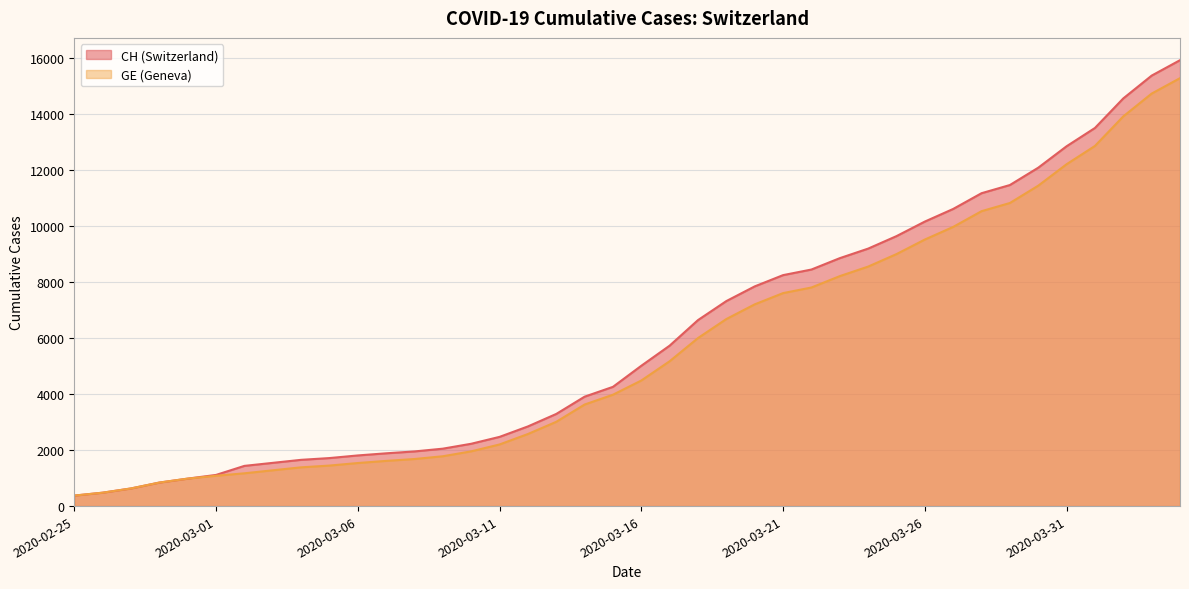

The value of GE at 2020-02-27 is 630. True or false?

True